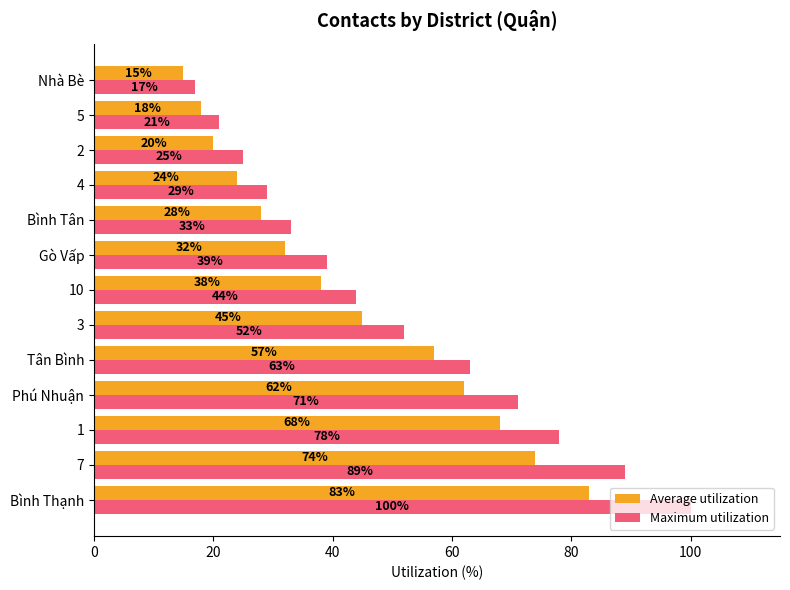

At which label is Maximum utilization closest to 58?

Tân Bình